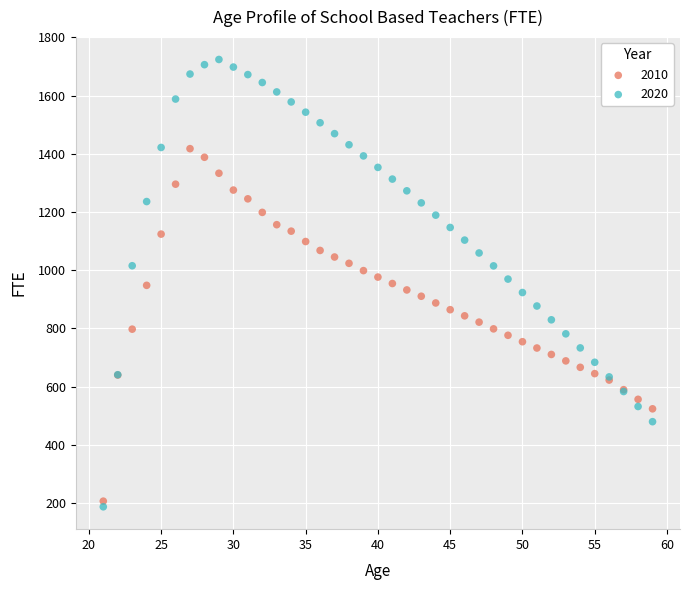

Which series contains the highest Y value?

2020